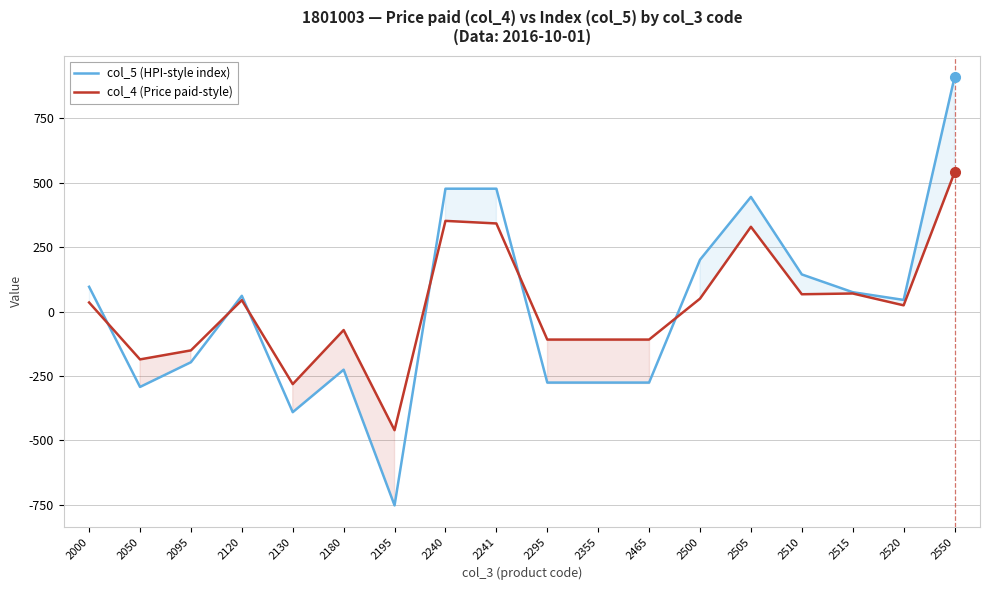

At 2240, list the series in order from smallest to largest.

col_4 (Price paid-style), col_5 (HPI-style index)